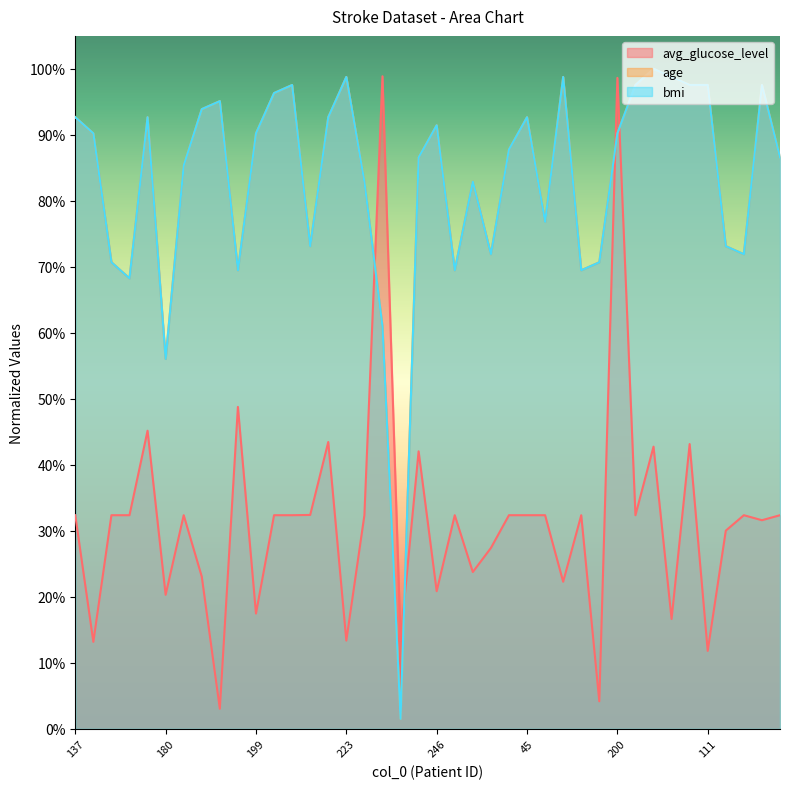

Which category has the highest value across all series?

140